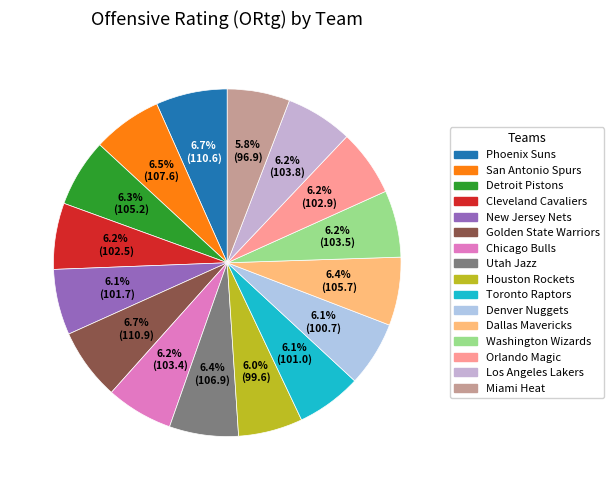

How much of the chart is everything except Phoenix Suns?

93.3%